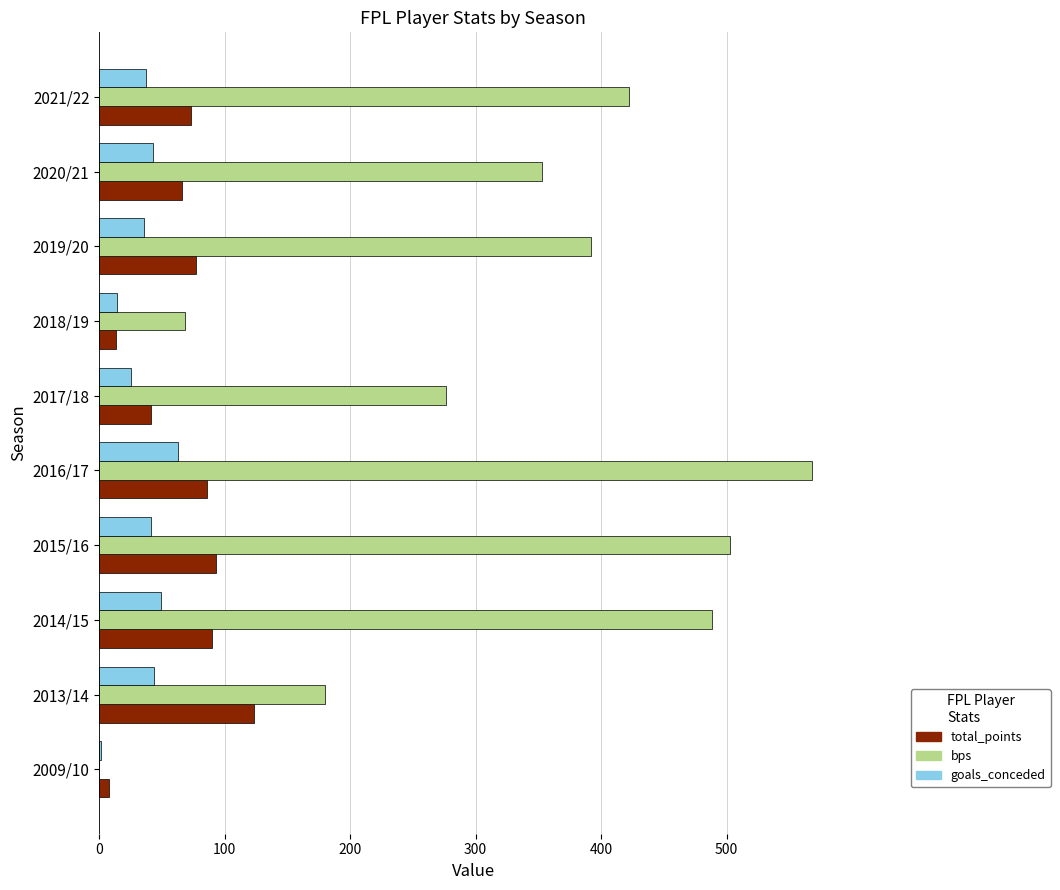

Where is bps nearest to the value 284?

2017/18